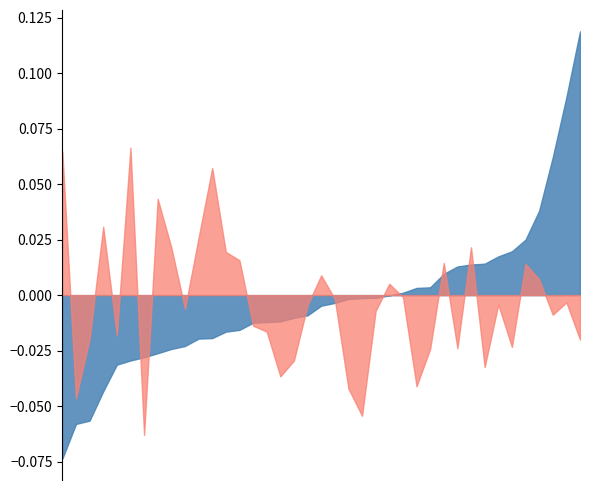

Between which two adjacent categories do 201712_% CHG and 201812_% CHG first intersect?

ITALY and CHINA